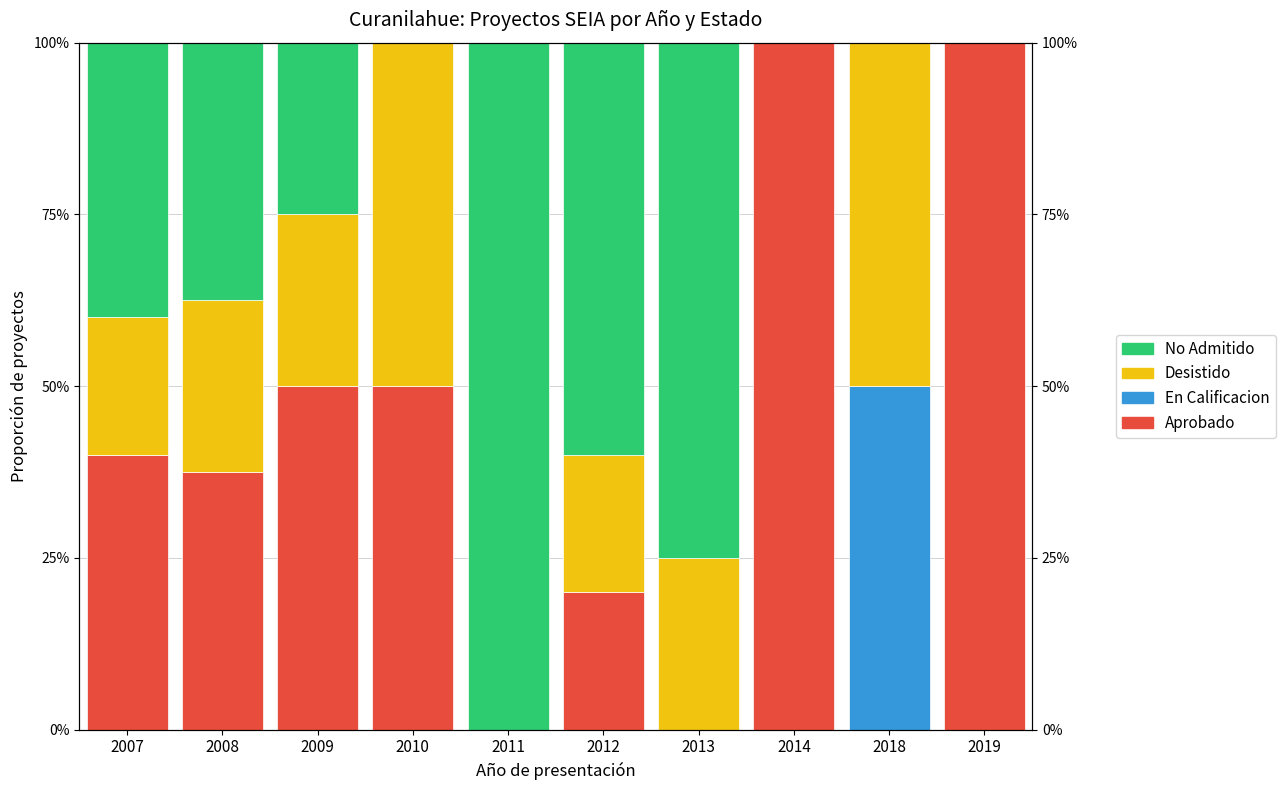

Reading right to left, list all the values displayed in this chart.

Aprobado: 100.0	0.0	100.0	0.0	20.0	0.0	50.0	50.0	37.5	40.0
En Calificacion: 0.0	50.0	0.0	0.0	0.0	0.0	0.0	0.0	0.0	0.0
Desistido: 0.0	50.0	0.0	25.0	20.0	0.0	50.0	25.0	25.0	20.0
No Admitido: 0.0	0.0	0.0	75.0	60.0	100.0	0.0	25.0	37.5	40.0